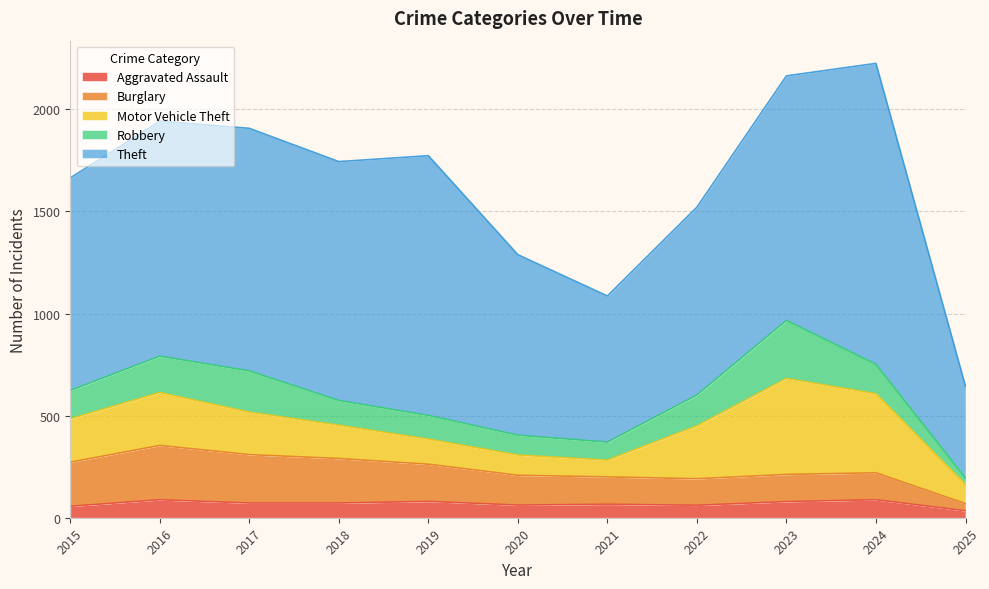

True or false: Burglary has a value of 134 at 2021.

True